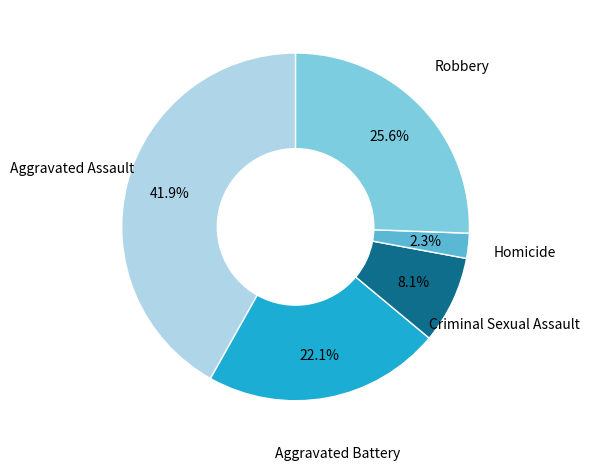

Does any single category account for the majority?

No